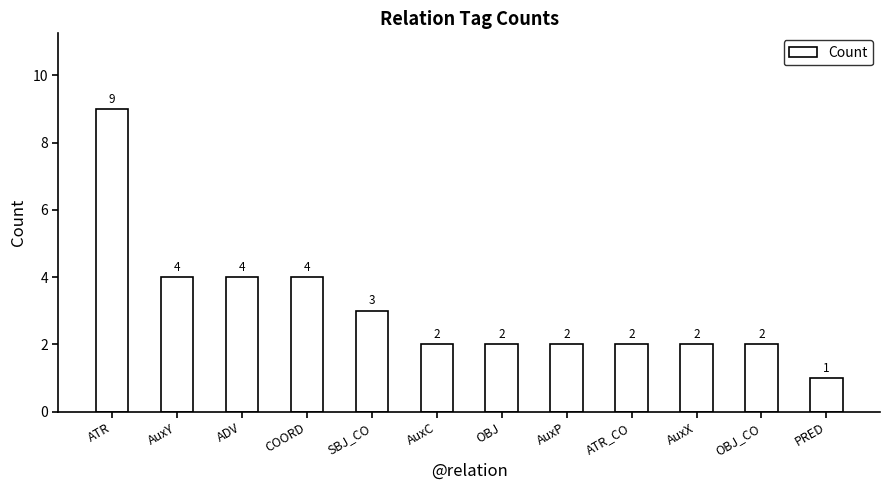

Is it true that the value at OBJ is 3?

False